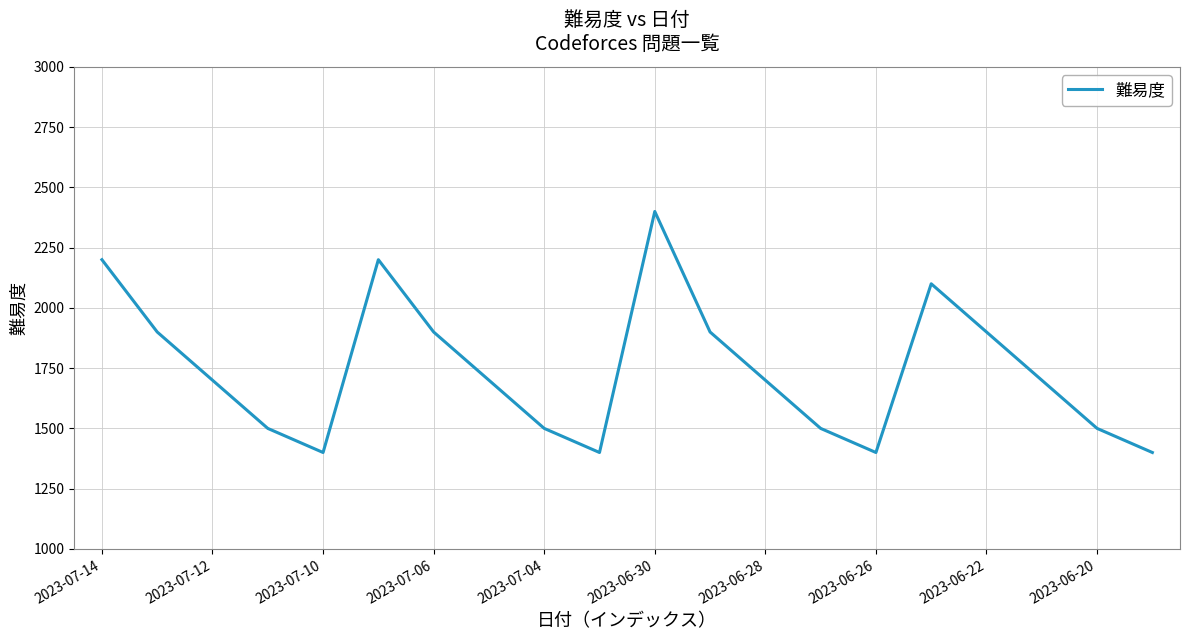

True or false: the data has more than 2 interior local peaks.

True